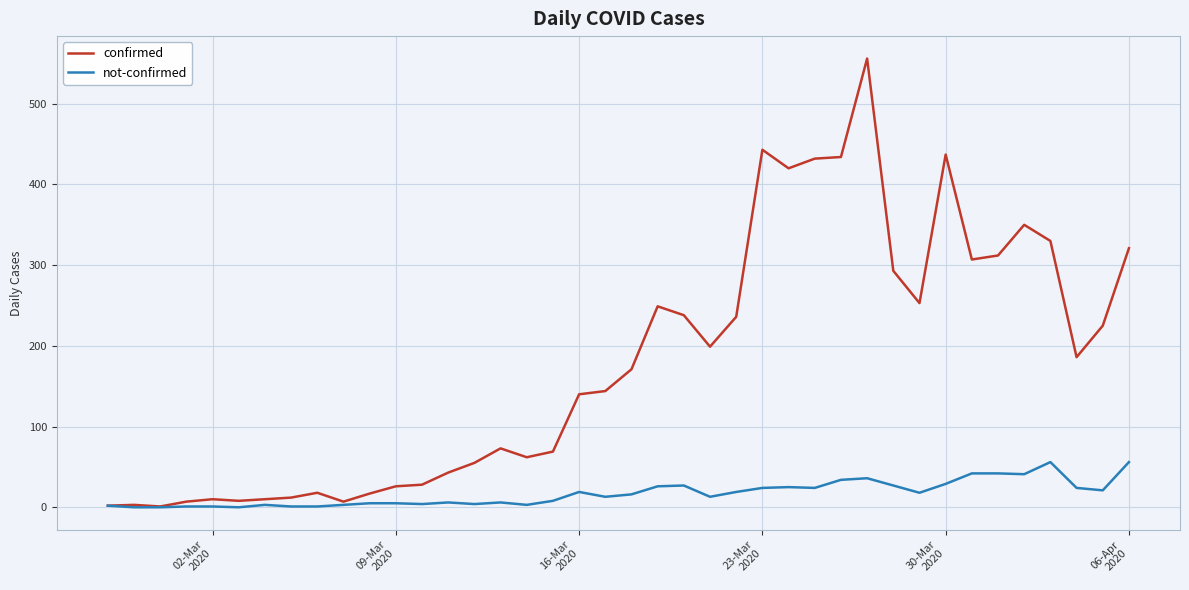

How many lines are shown in the chart?

2